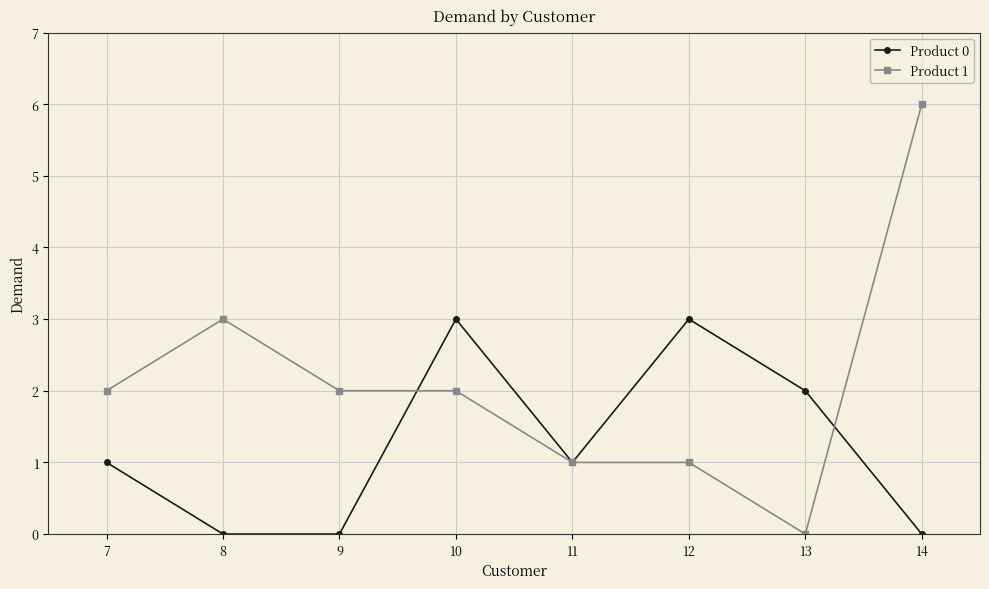

What is the sum of all Product 1 values?

17